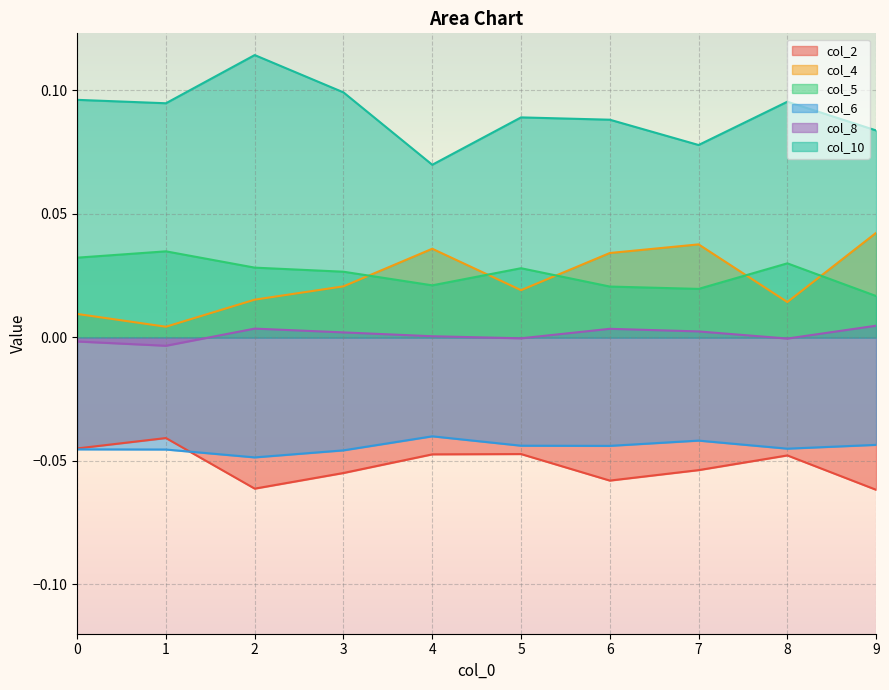

Count the col_4 values in the range 0 to 1.

10